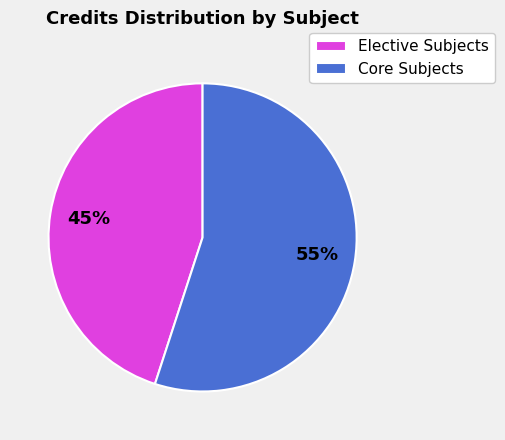

To the nearest percent, what is the average slice percentage?

50%